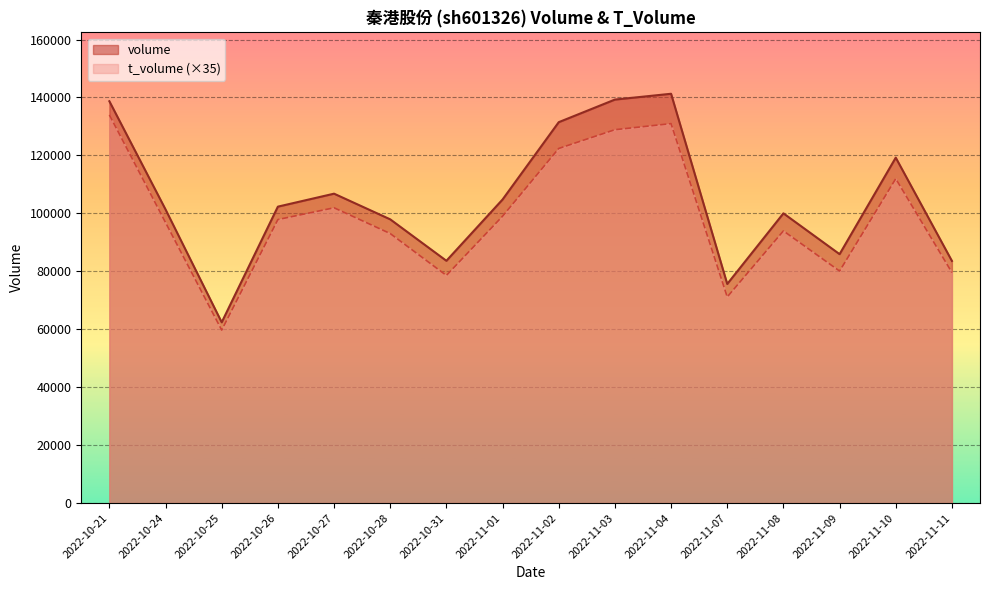

Does the chart display data point markers on the line(s)?

No